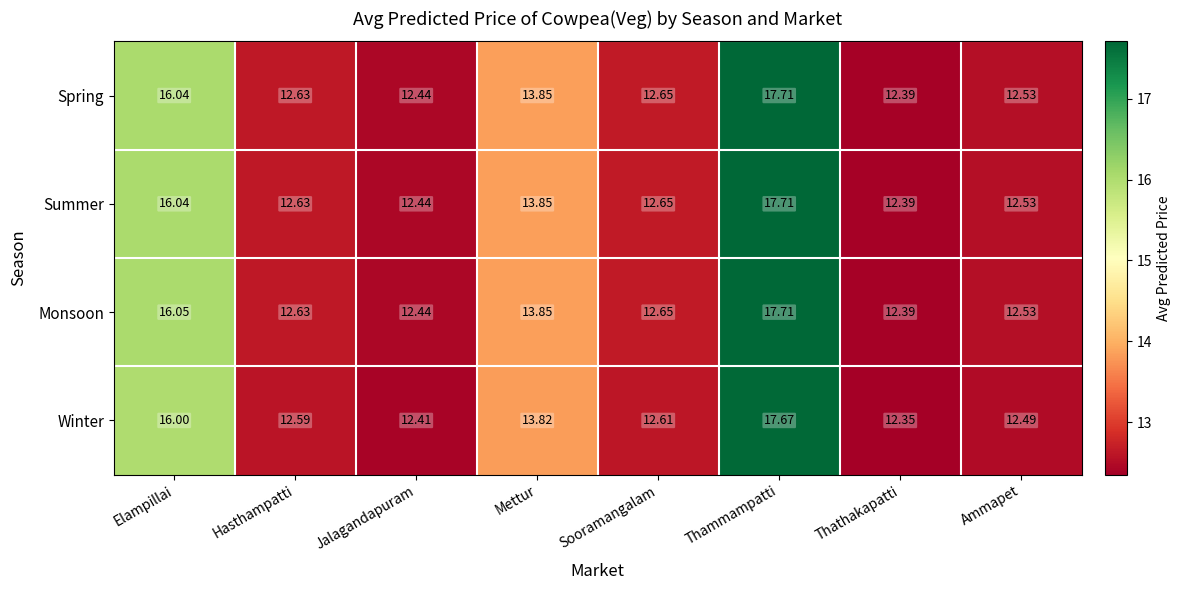

Where is Winter nearest to the value 15?

Elampillai